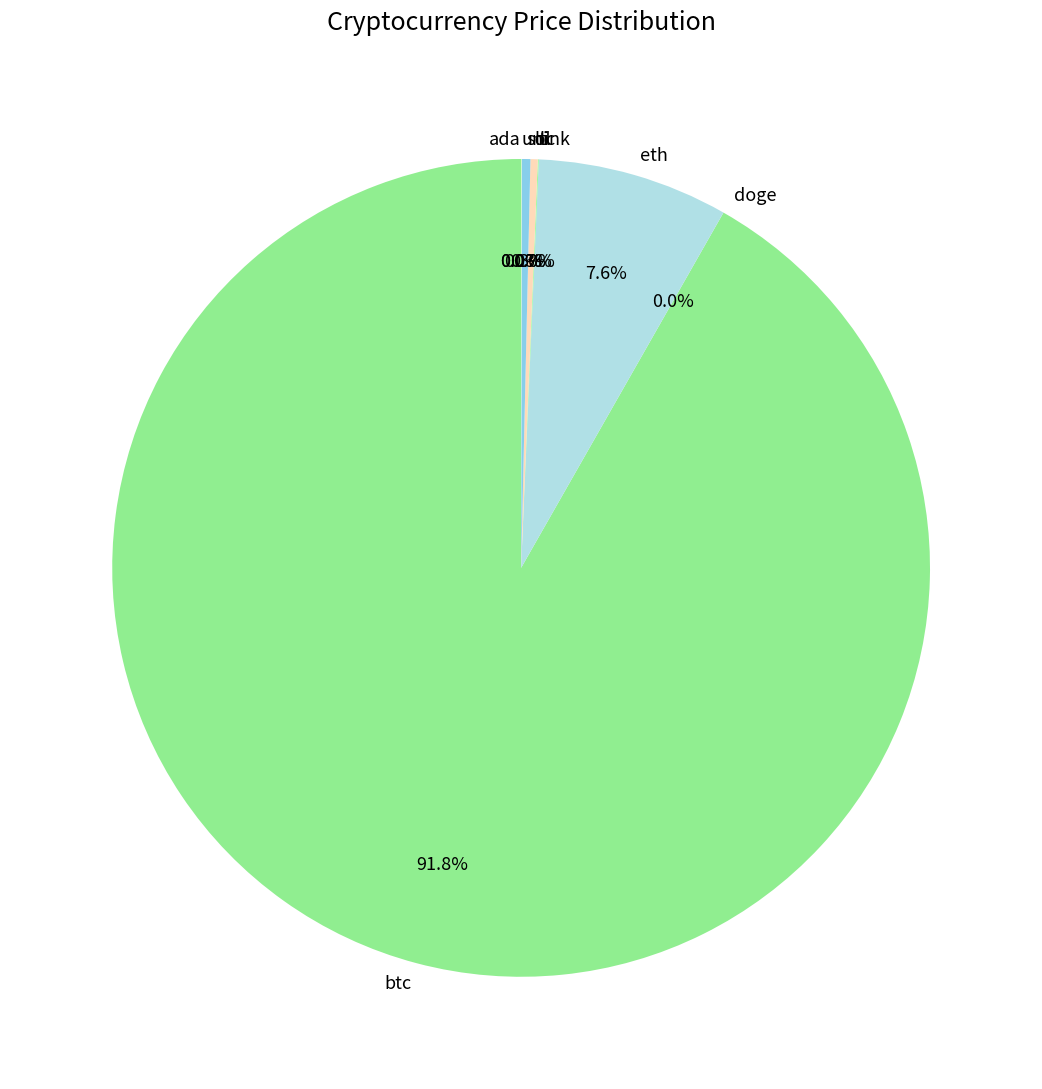

Is there a majority slice in this chart?

Yes